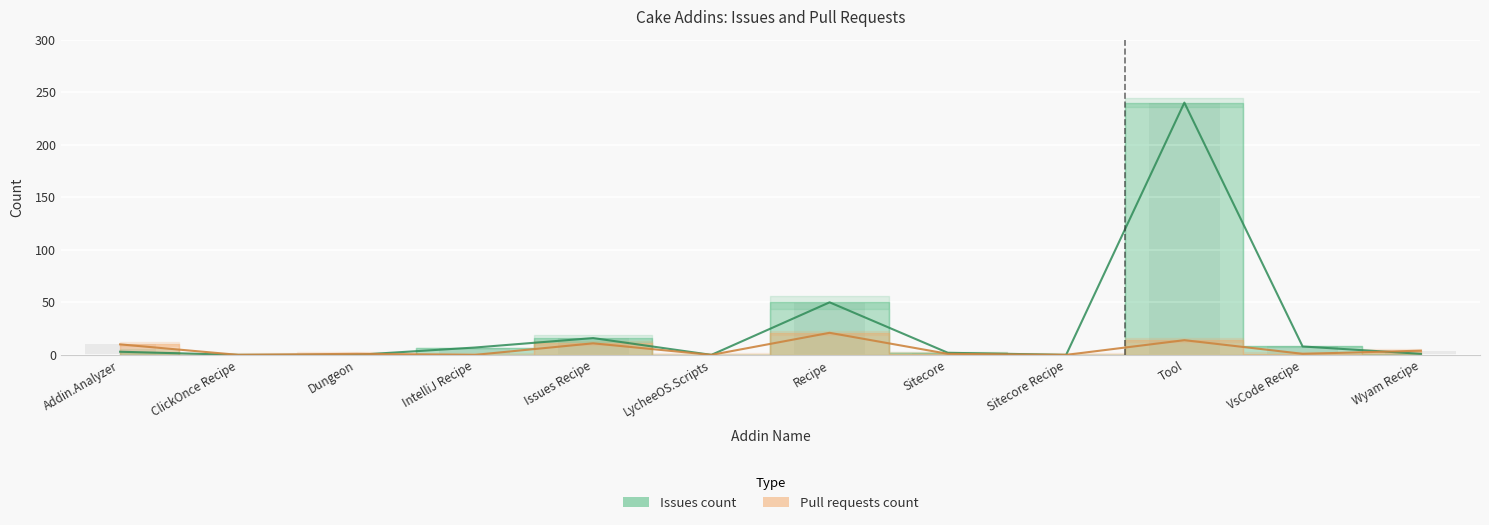

What is the difference between the maximum and minimum values in the Issues count series?

240